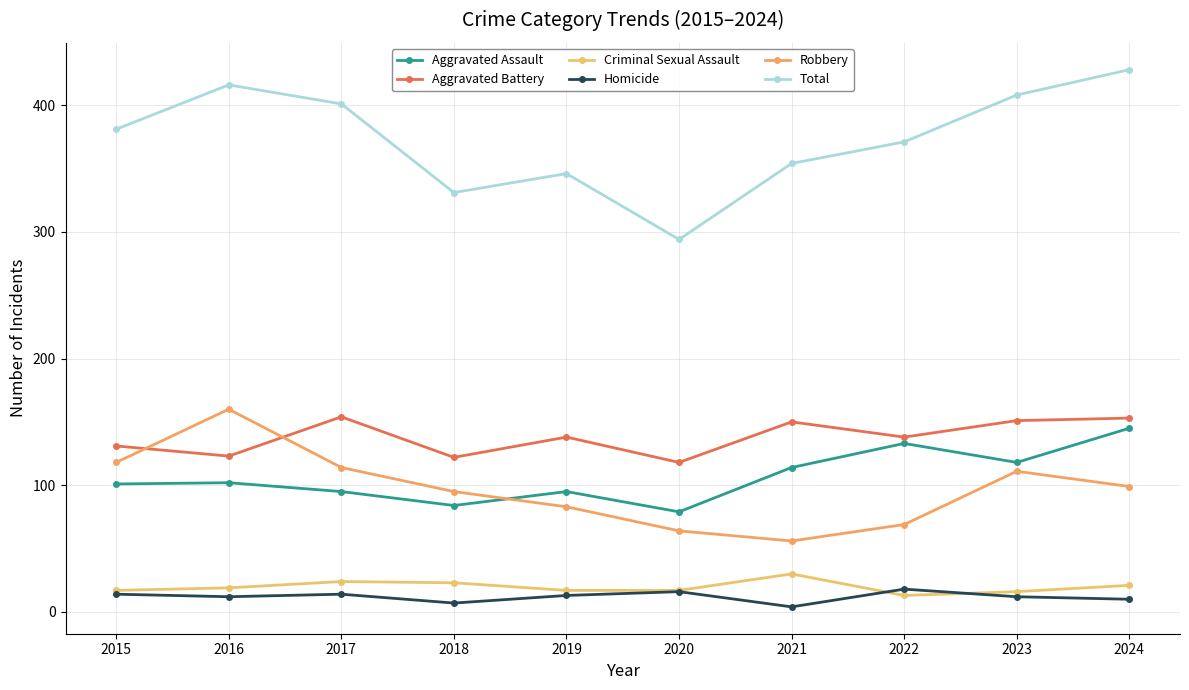

Does the chart have visible grid lines?

Yes